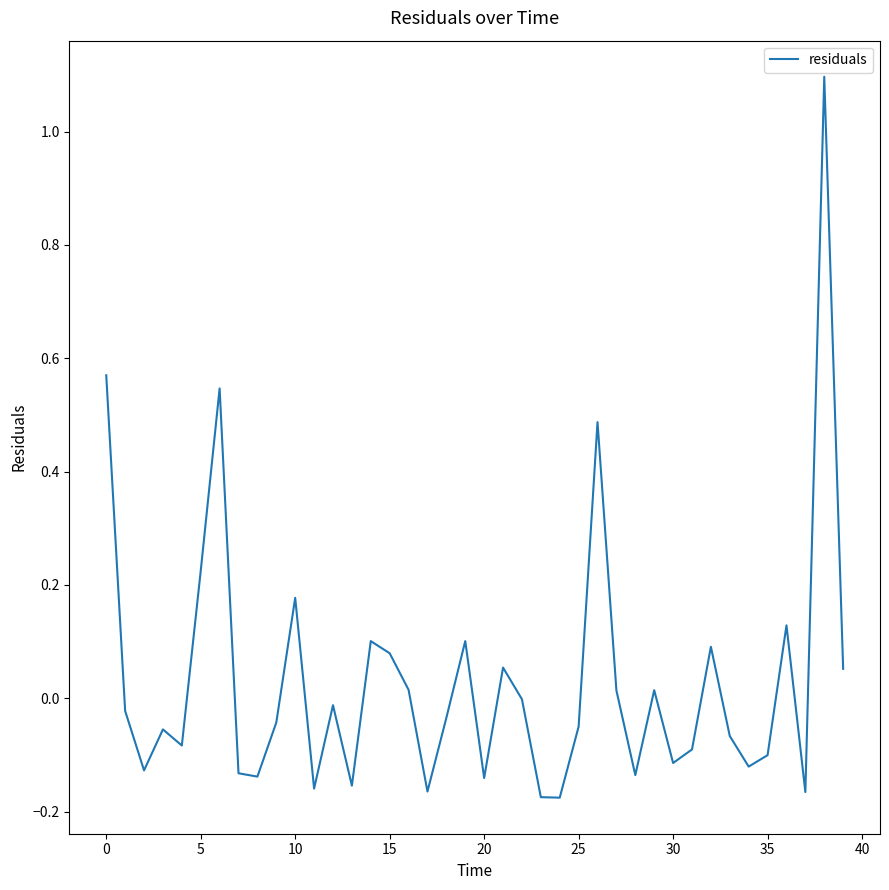

Does the chart display data point markers on the line(s)?

No